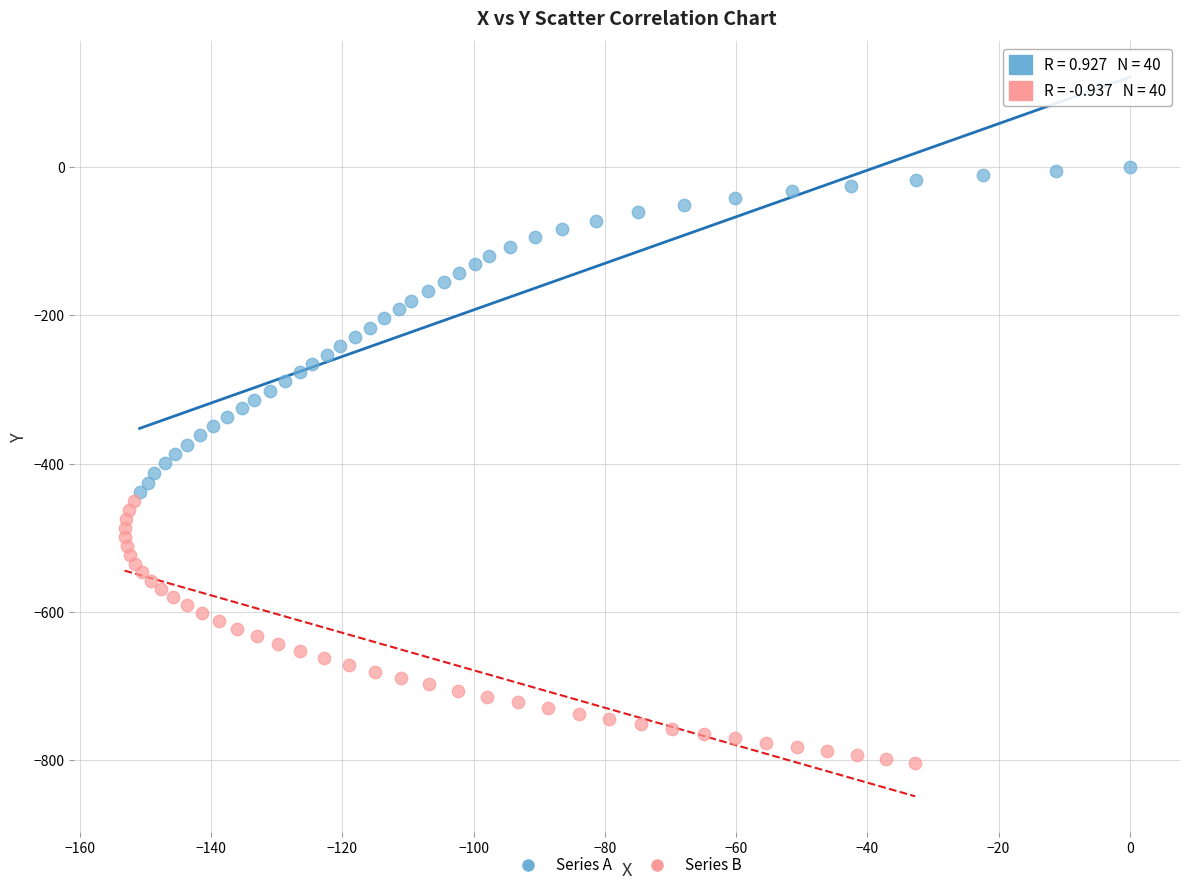

What are all the series names shown in the legend?

Series A, Series B